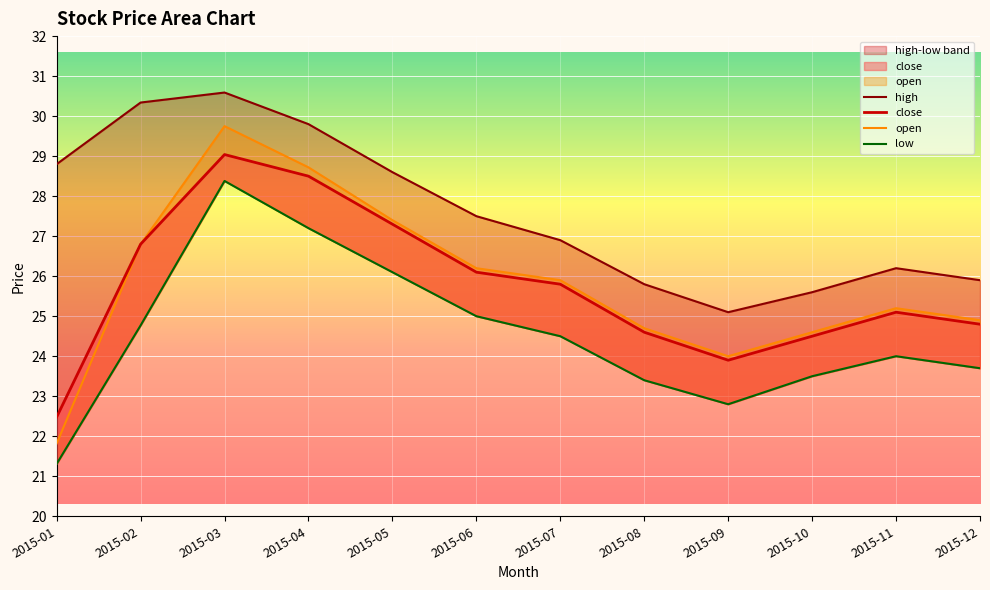

True or false: high and open intersect in this chart.

False